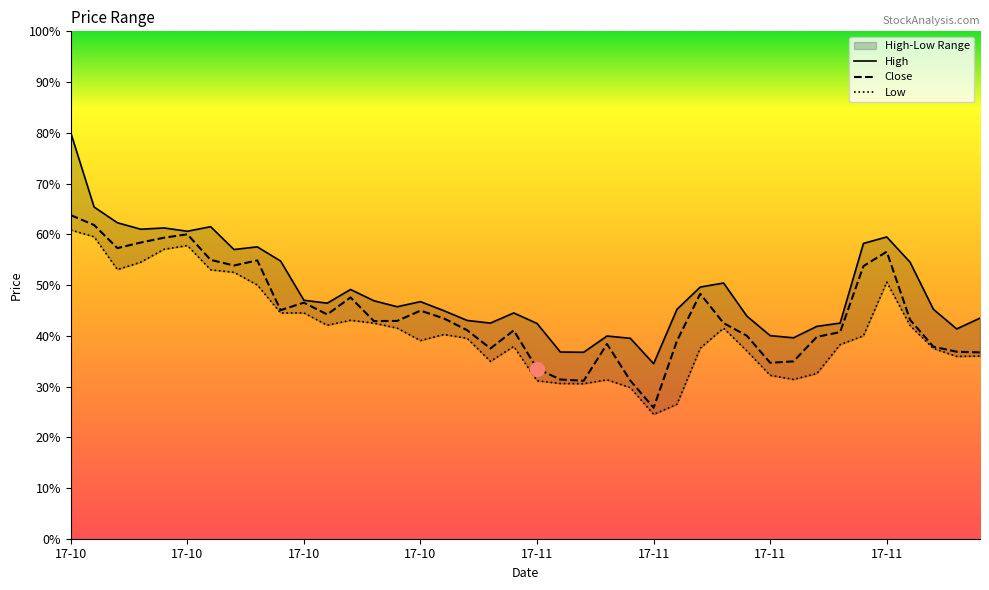

How many lines are shown in the chart?

3